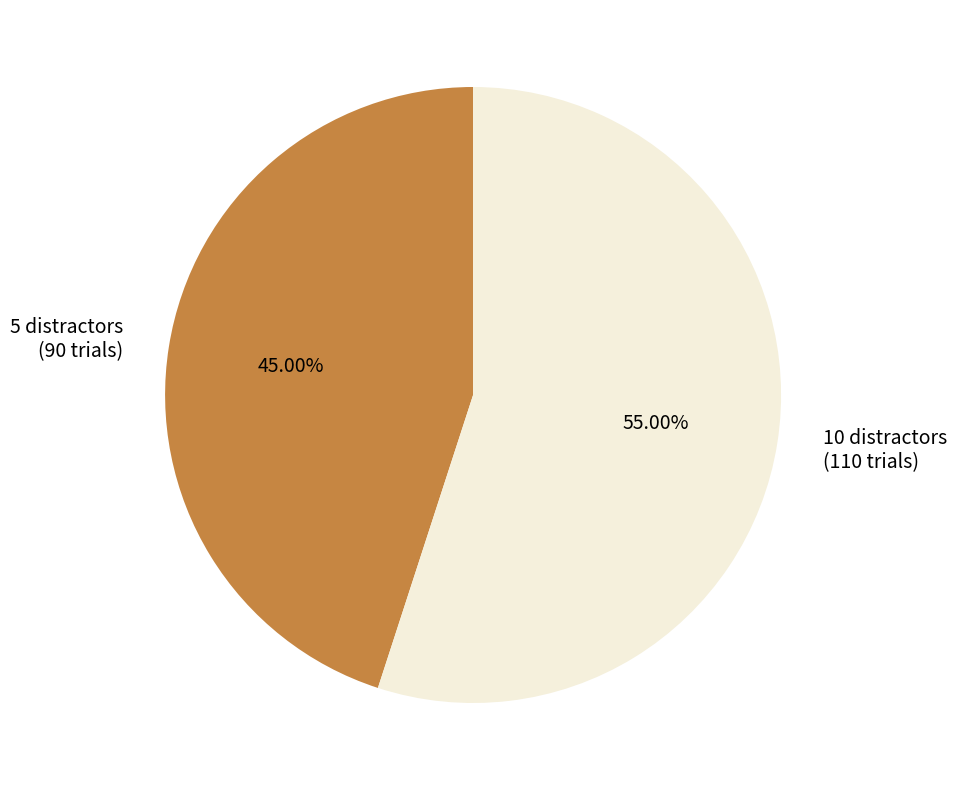

Do 5 distractors (90 trials) and 10 distractors (110 trials) together represent more than half of the pie?

Yes